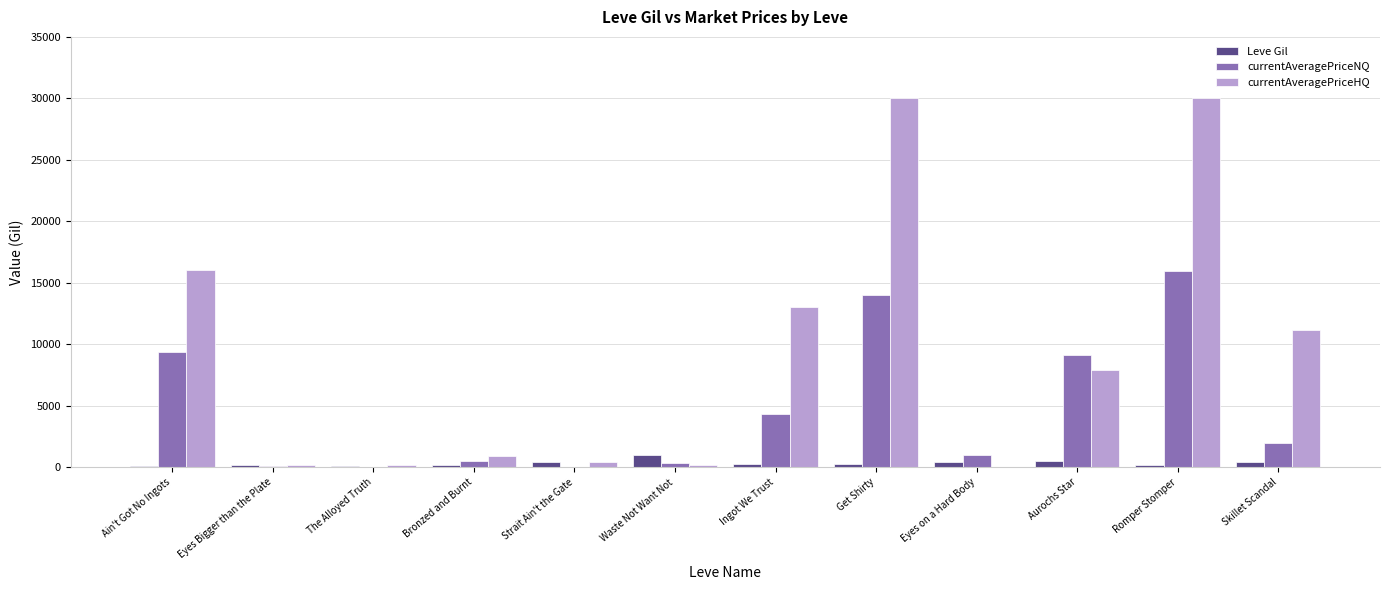

Is it true that Leve Gil equals 287.0 at Ingot We Trust?

True